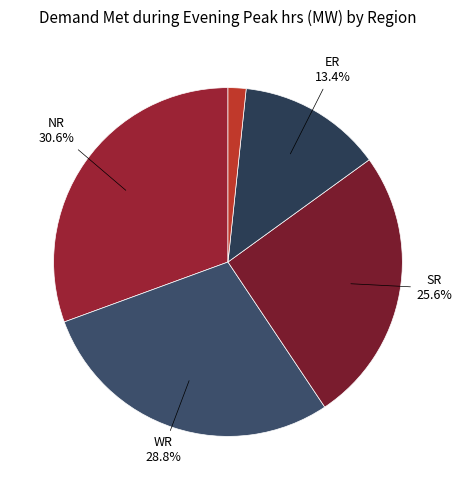

How many segments does this pie chart have?

5